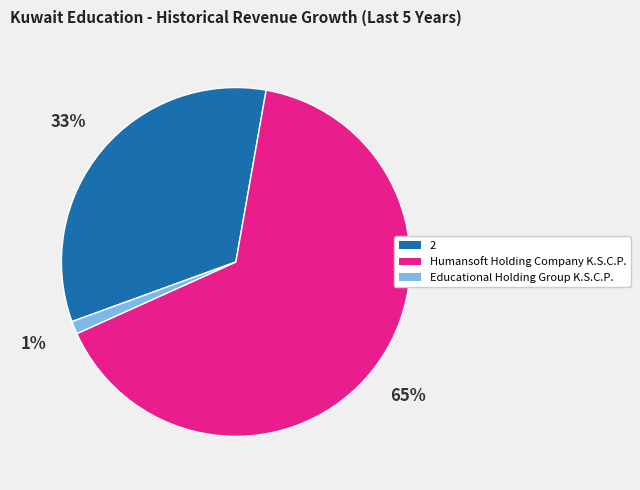

Does Humansoft Holding Company K.S.C.P. account for over 50% of the chart?

Yes